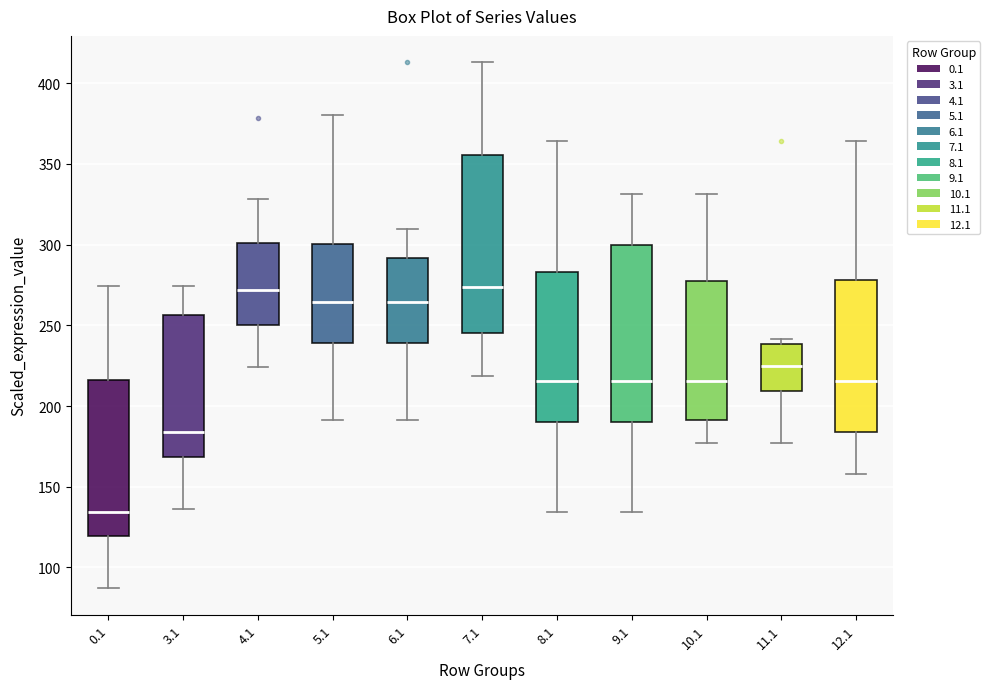

Where does the lower whisker of the box at x = 10.1 end on the y-axis? The values are not printed on the chart, so give them approximately, as read against the axis.

175